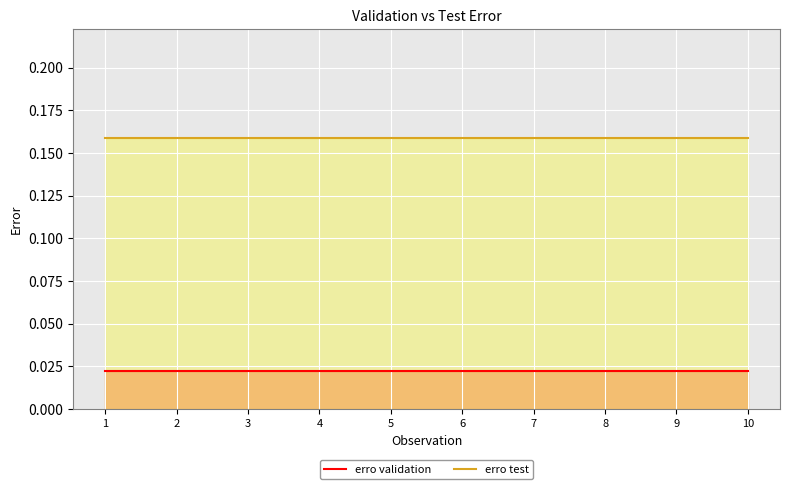

The erro test series shows 0.2 at 4. True or false?

True